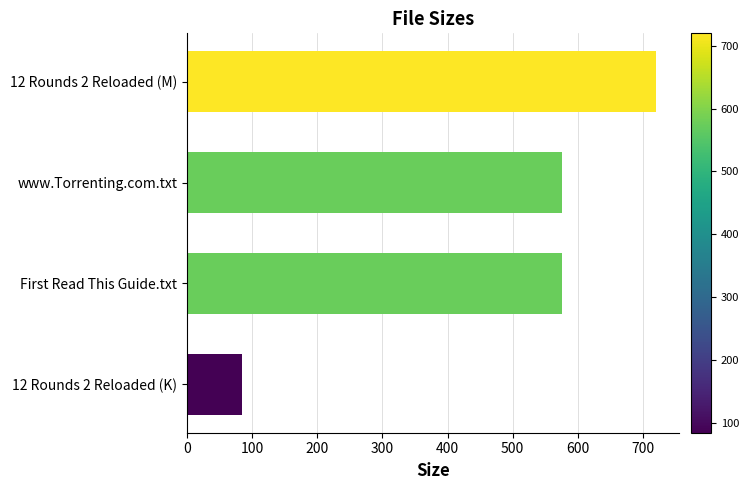

Is it true that the value at First Read This Guide.txt is 575.0?

True